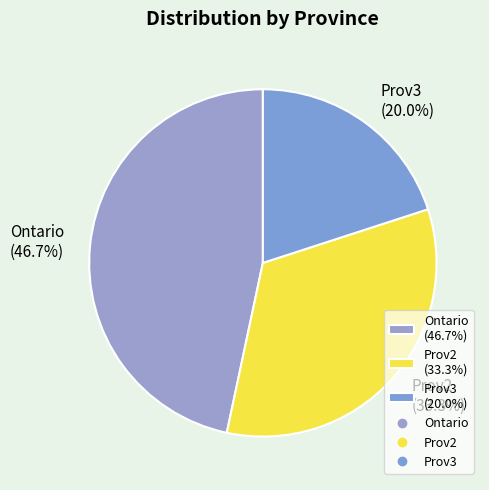

Which slice is the largest?

Ontario